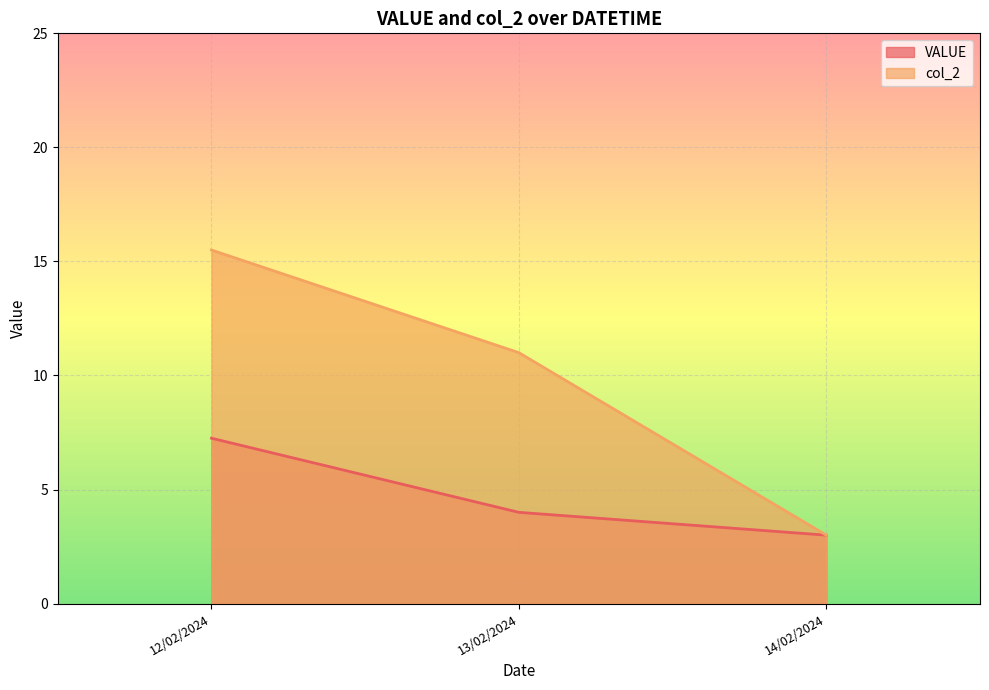

What is the greatest value displayed?

15.5